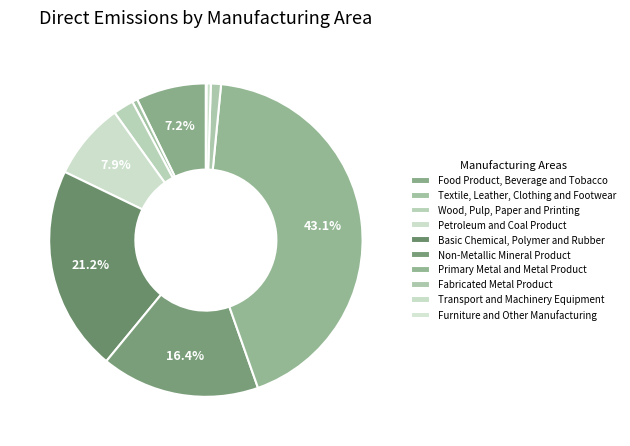

To the nearest percent, what is the average slice percentage?

10%